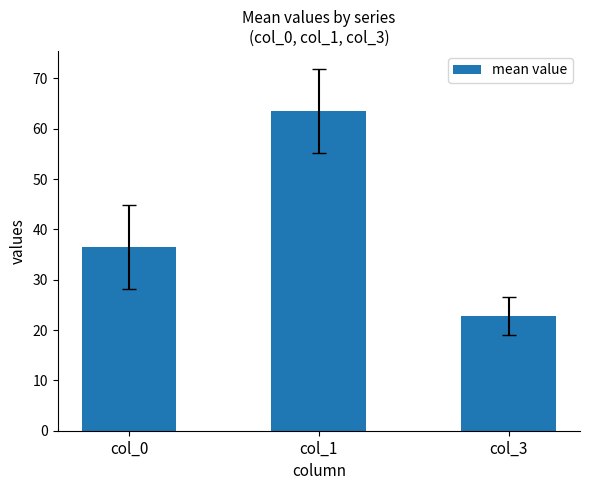

Rank the categories by value from highest to lowest.

col_1, col_0, col_3